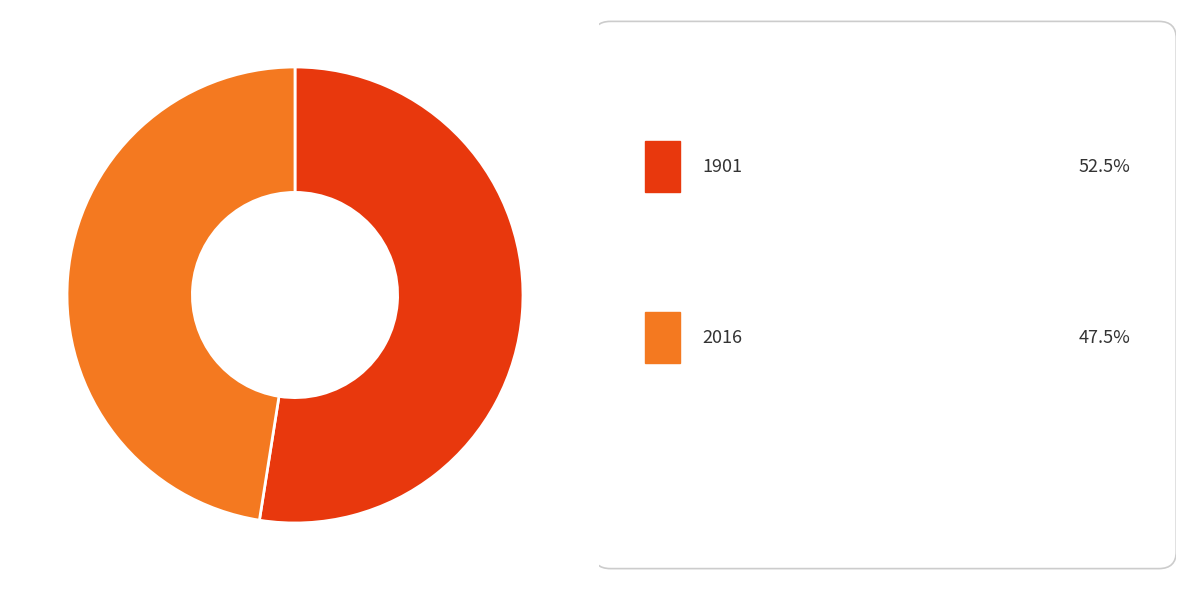

Does any single category account for the majority?

Yes